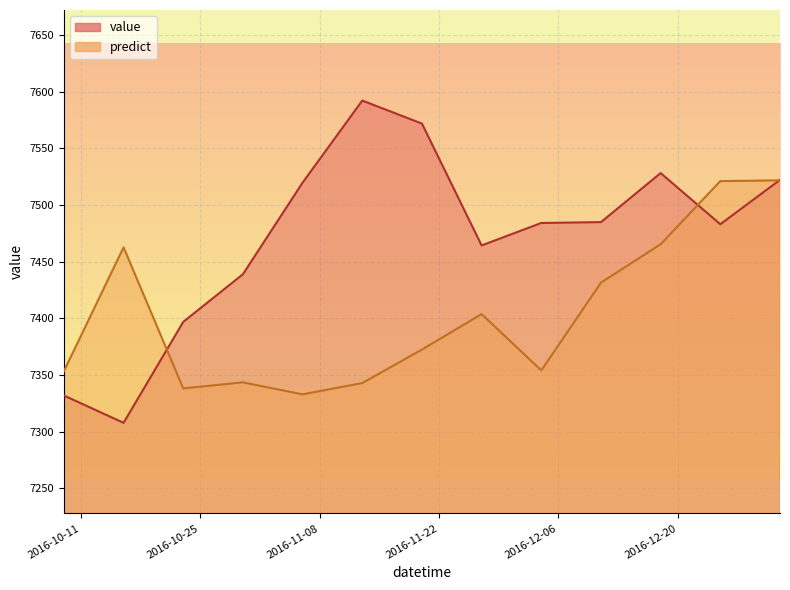

At 2016-11-06, list the series in order from smallest to largest.

predict, value